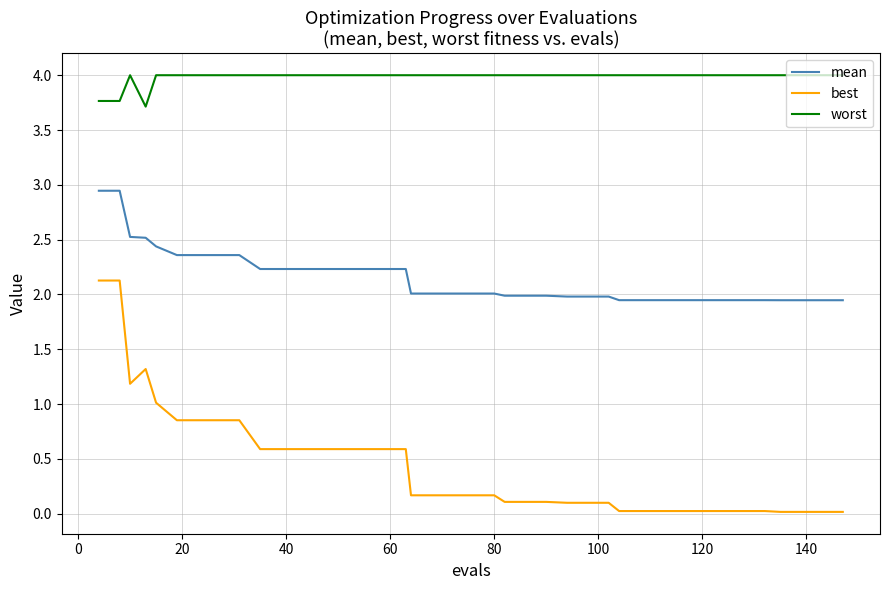

What is the difference between the maximum and minimum values in the best series?

2.1